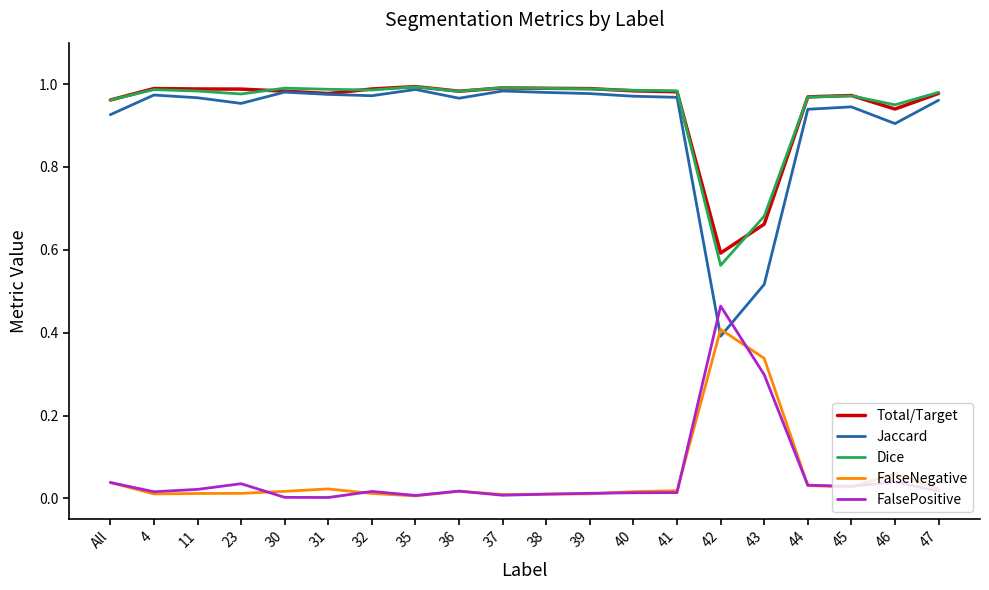

The value of Jaccard at 11 is 0.6. True or false?

False